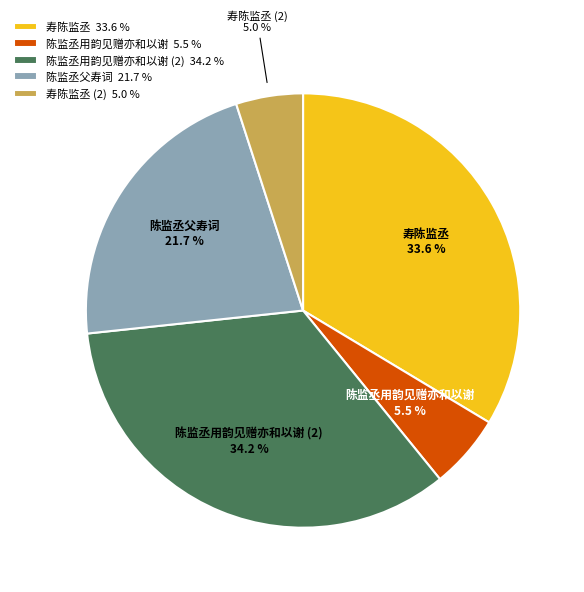

How many slices are in this pie chart?

5